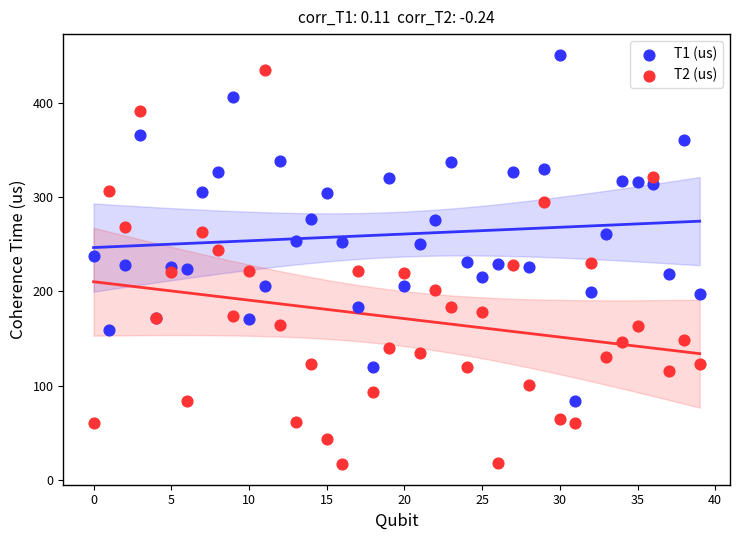

Which series reaches the minimum Y coordinate?

T2 (us)